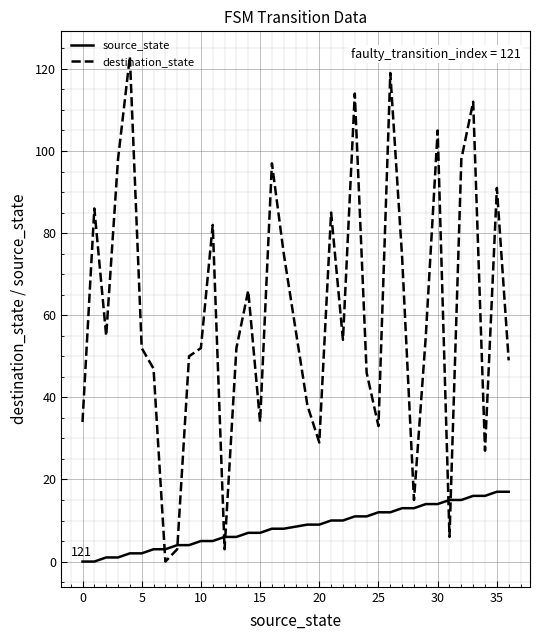

What is the highest value of the destination_state series?

123